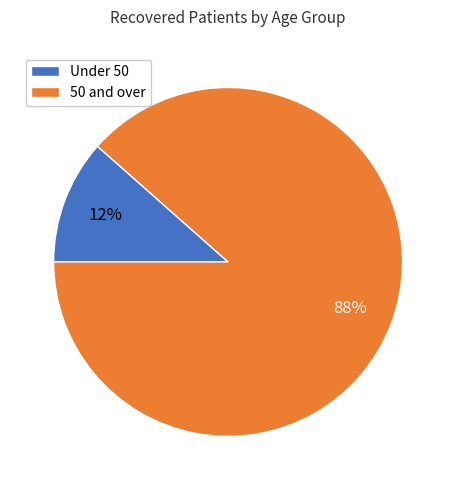

Is there a majority slice in this chart?

Yes